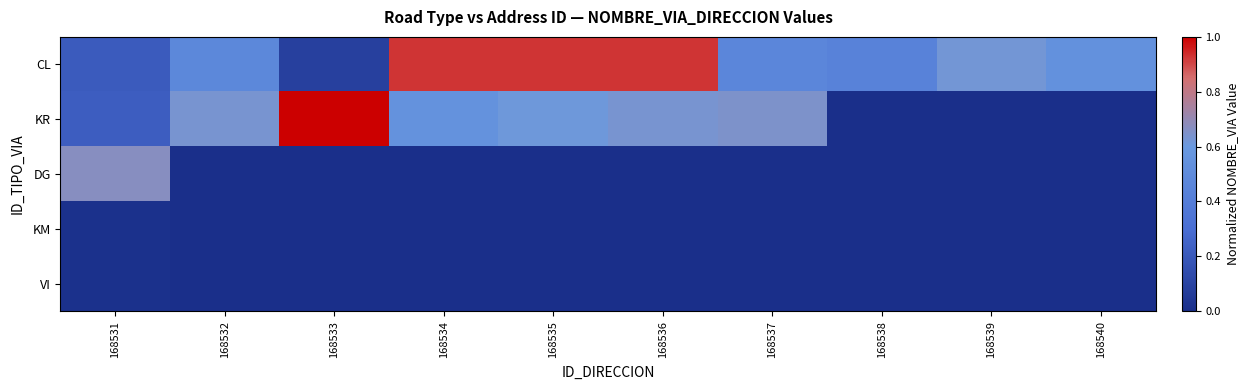

What is the total value across all series at 168539?

0.6